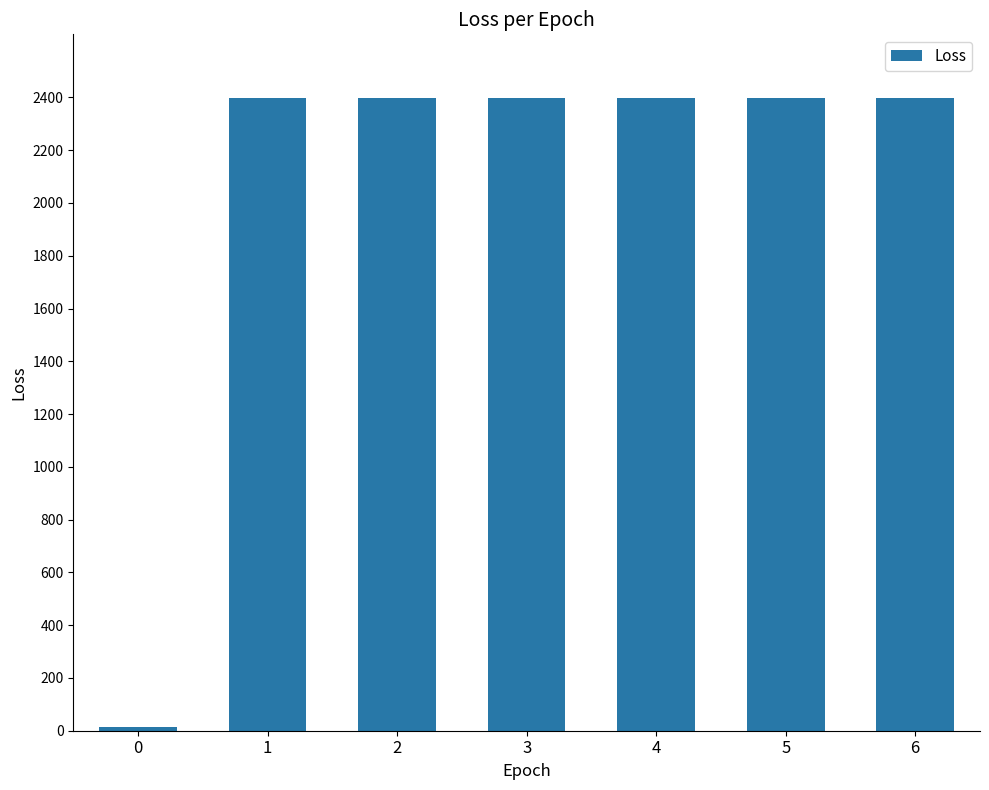

Are the bars horizontal?

No